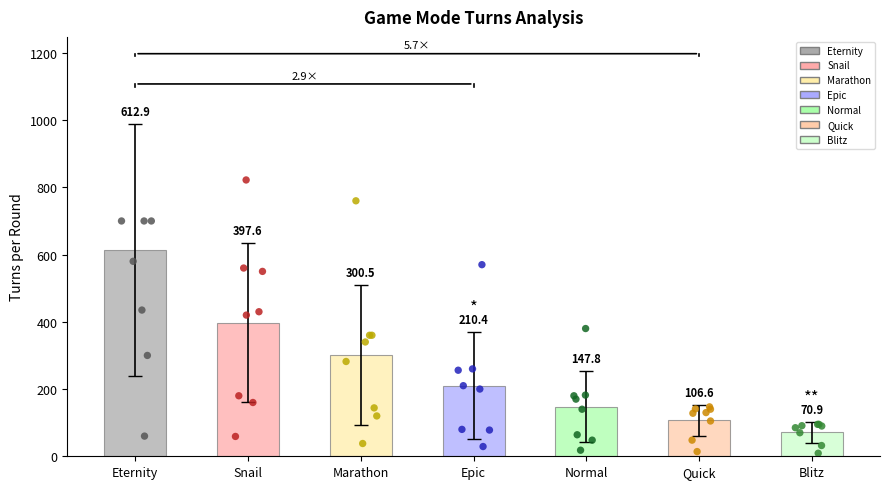

Is the value of Turns at Blitz greater than the value of Turn at Normal?

No